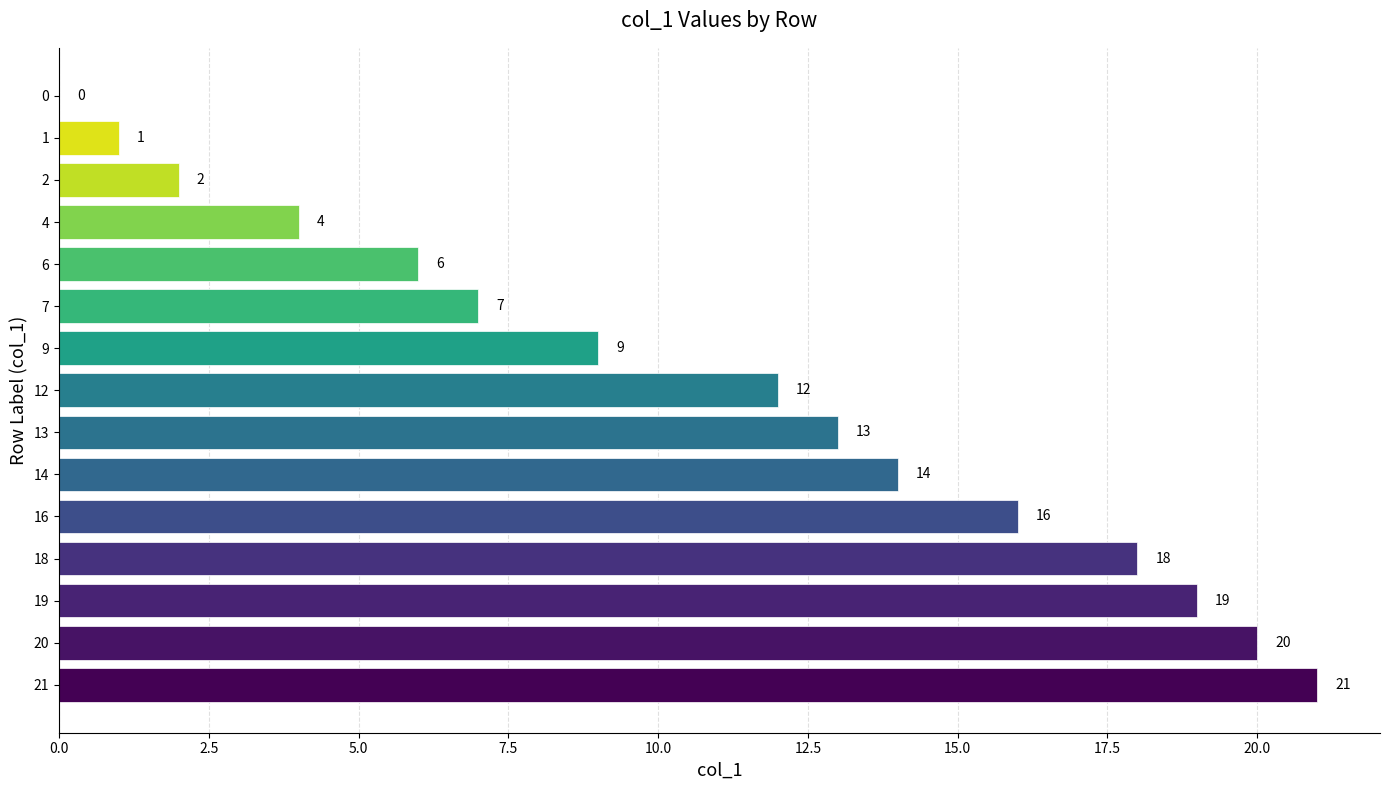

How many values are above zero?

14